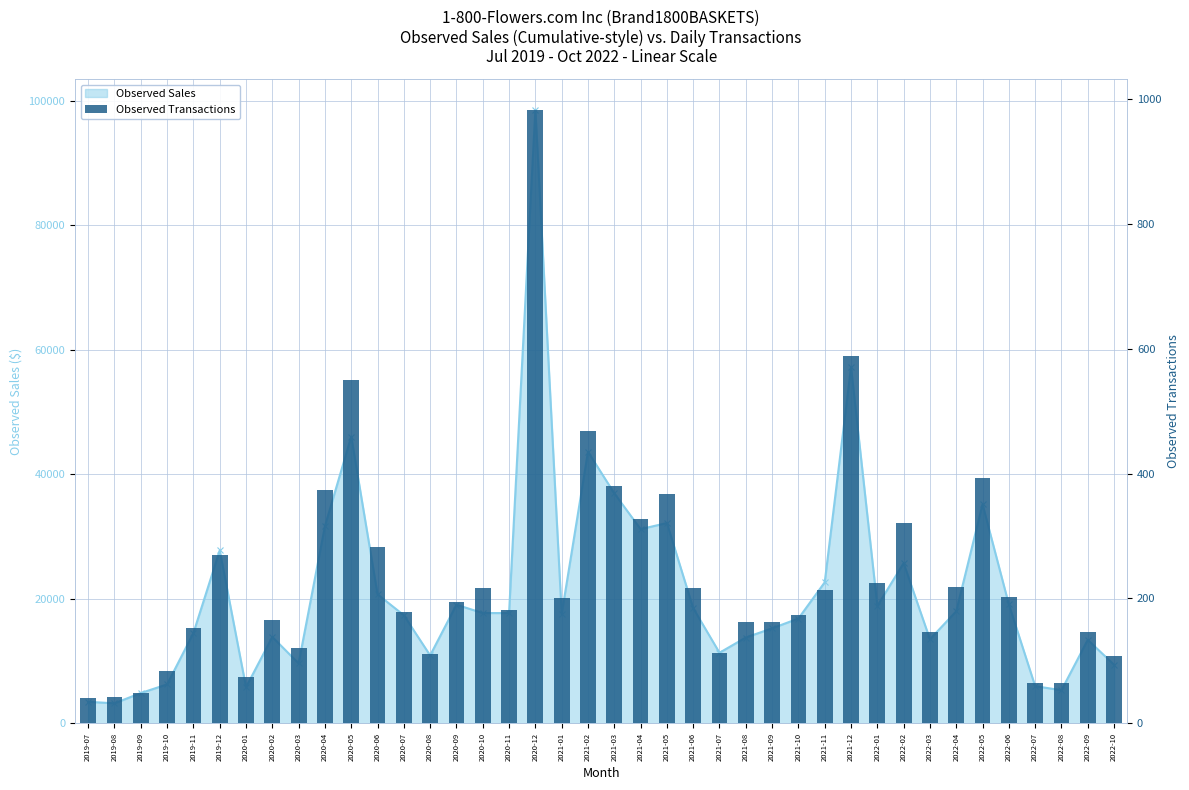

Is it true that the value at 2022-06 is 78?

False